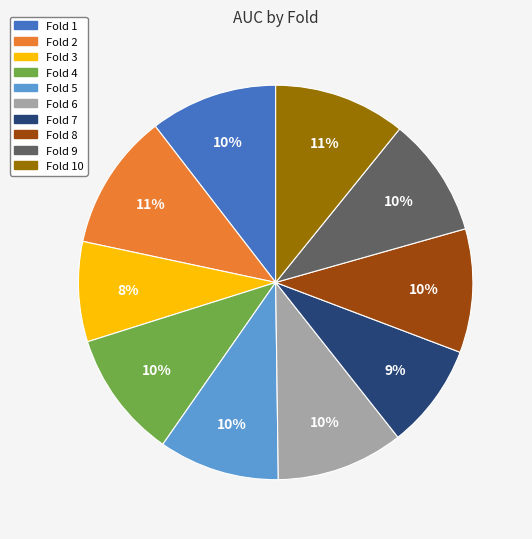

To the nearest percent, what is the average slice percentage?

10%